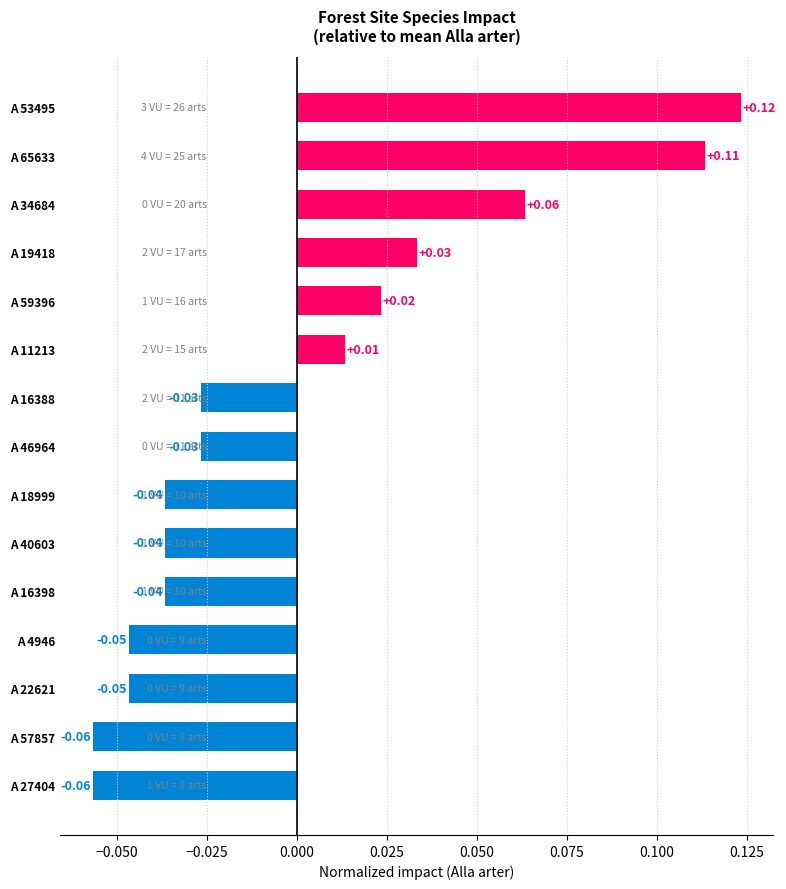

Where is the data nearest to the value 0?

A 11213